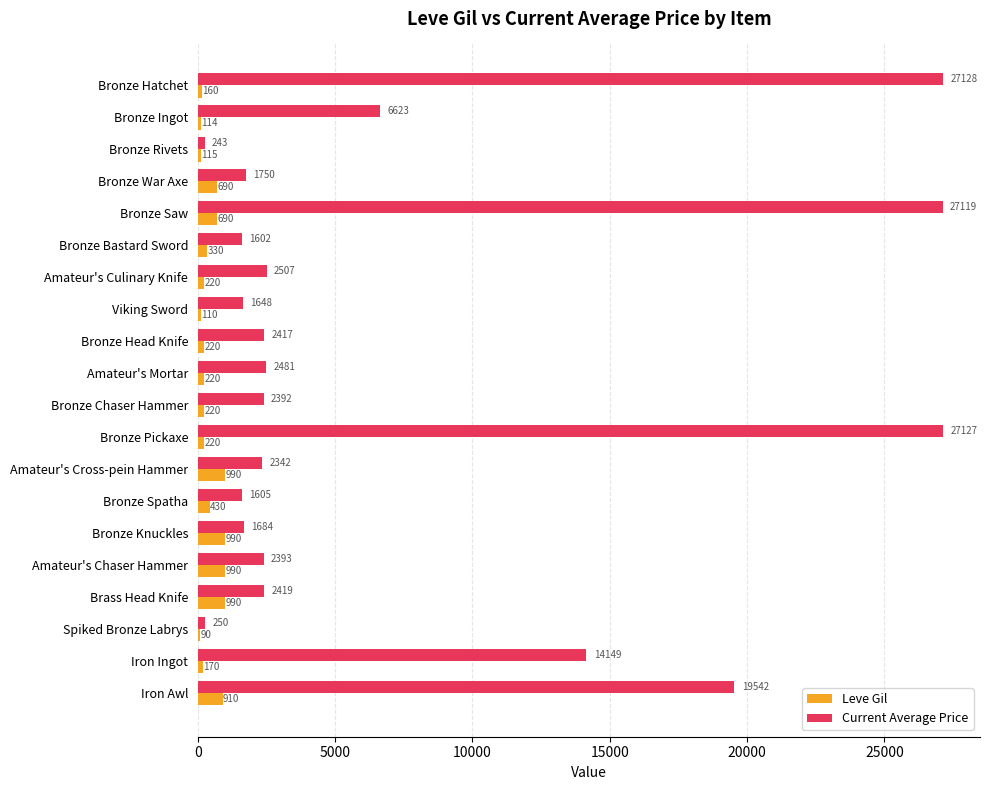

At how many categories does at least one series exceed 10670?

5